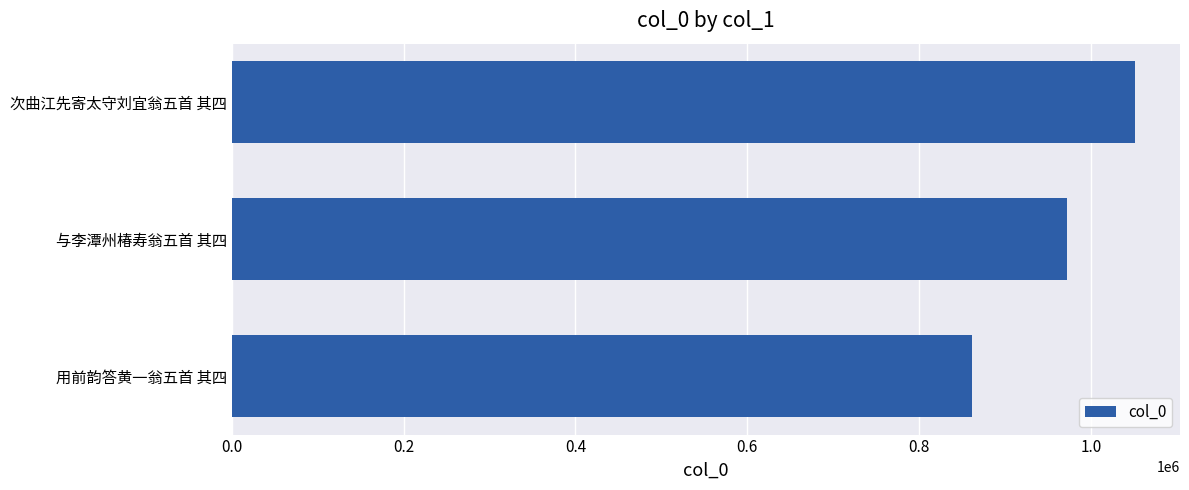

What is the change in value from 用前韵答黄一翁五首 其四 to 次曲江先寄太守刘宜翁五首 其四?

+189312